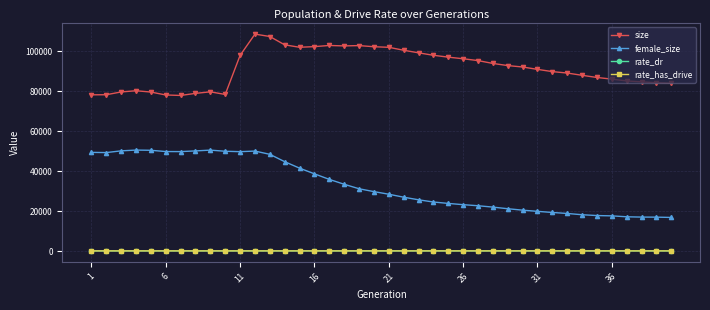

True or false: rate_dr and size cross at least once.

False